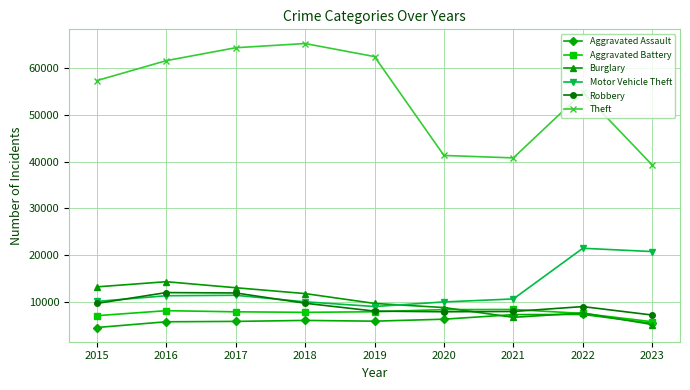

How many values in the Aggravated Assault series are below 5841?

4